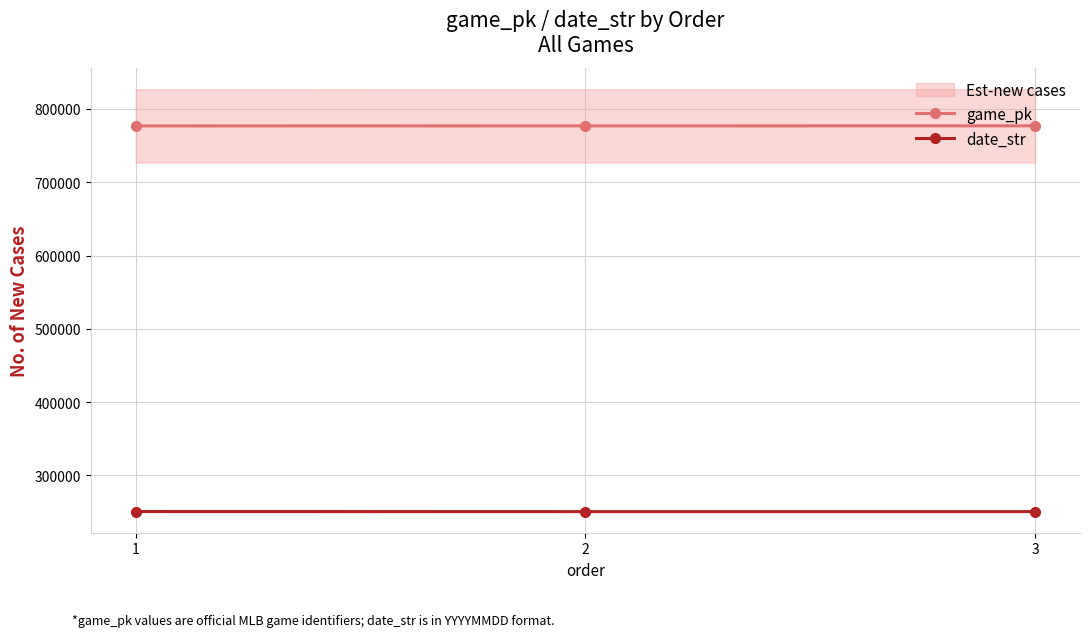

Is it true that game_pk equals 776835 at 1?

True